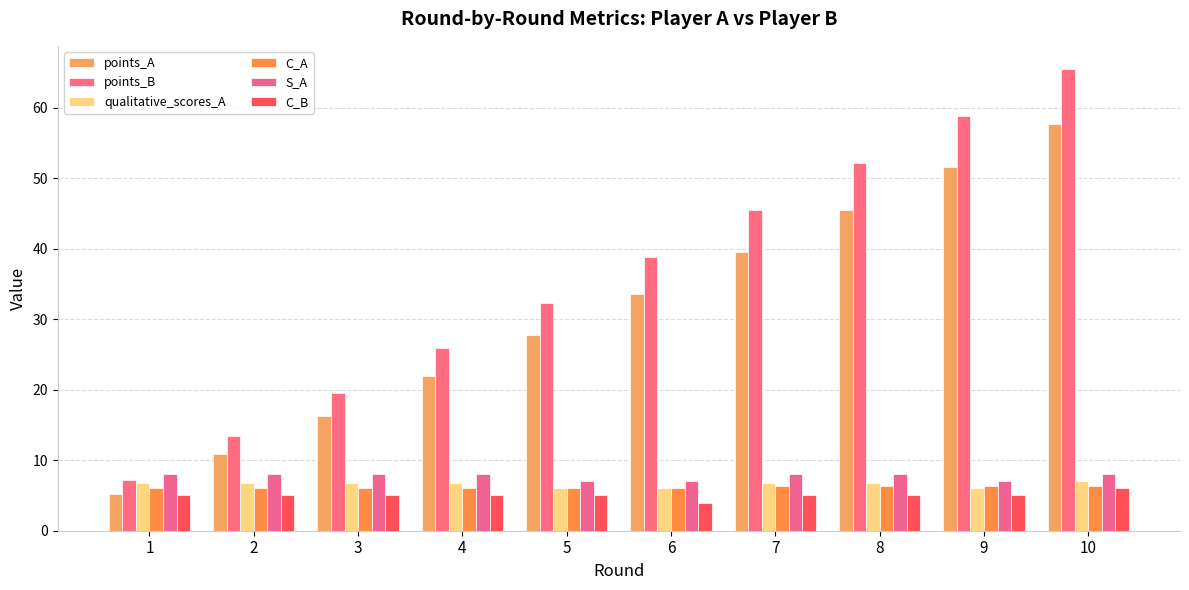

What is the sum of all C_A values?

61.6